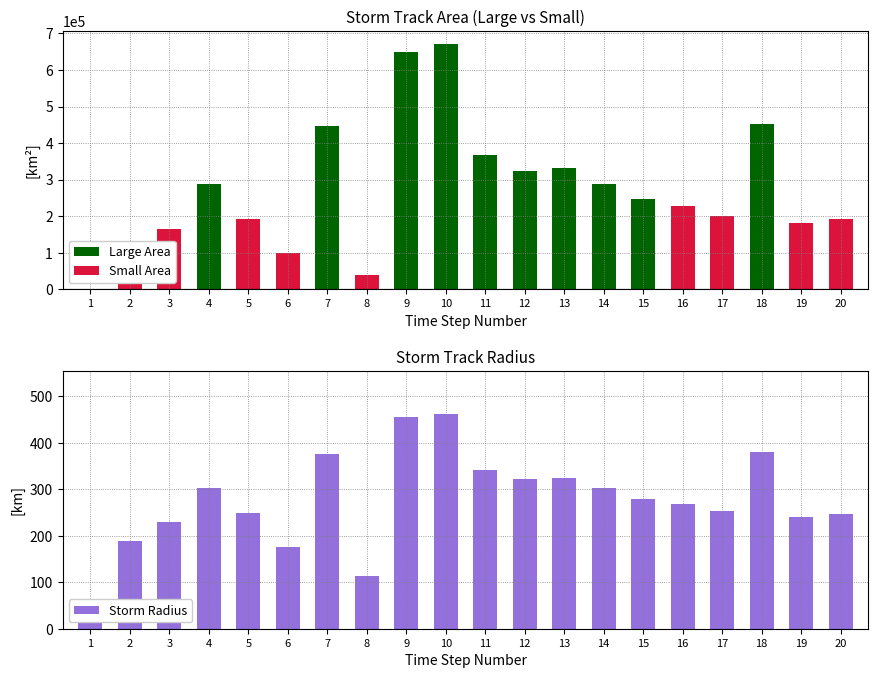

Reading left to right, what are all the values shown in this chart?

Large Area: 1=0.0	2=0.0	3=0.0	4=288125.0	5=0.0	6=0.0	7=446250.0	8=0.0	9=650000.0	10=672500.0	11=366875.0	12=324375.0	13=331250.0	14=289375.0	15=245625.0	16=0.0	17=0.0	18=451875.0	19=0.0	20=0.0
Small Area: 1=625.0	2=111875.0	3=165625.0	4=0.0	5=193125.0	6=98125.0	7=0.0	8=40000.0	9=0.0	10=0.0	11=0.0	12=0.0	13=0.0	14=0.0	15=0.0	16=226875.0	17=200625.0	18=0.0	19=181875.0	20=192500.0
Storm Radius: 1=14.1	2=188.7	3=229.6	4=302.8	5=247.9	6=176.7	7=376.9	8=112.8	9=454.9	10=462.7	11=341.7	12=321.3	13=324.7	14=303.5	15=279.6	16=268.7	17=252.7	18=379.3	19=240.6	20=247.5